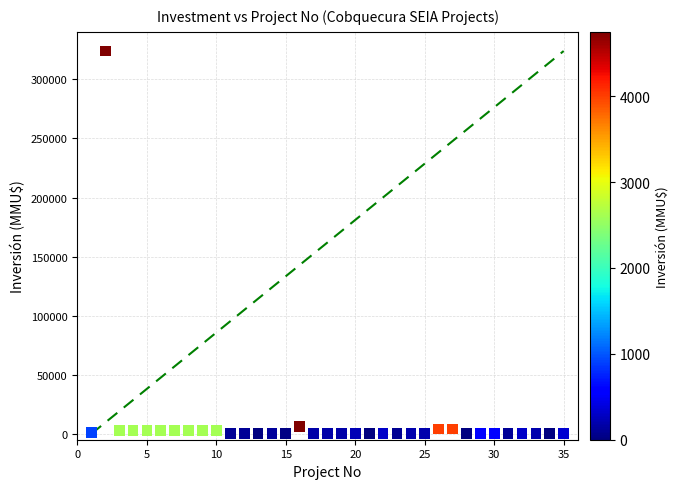

What is the range of X values (max minus min)?

34